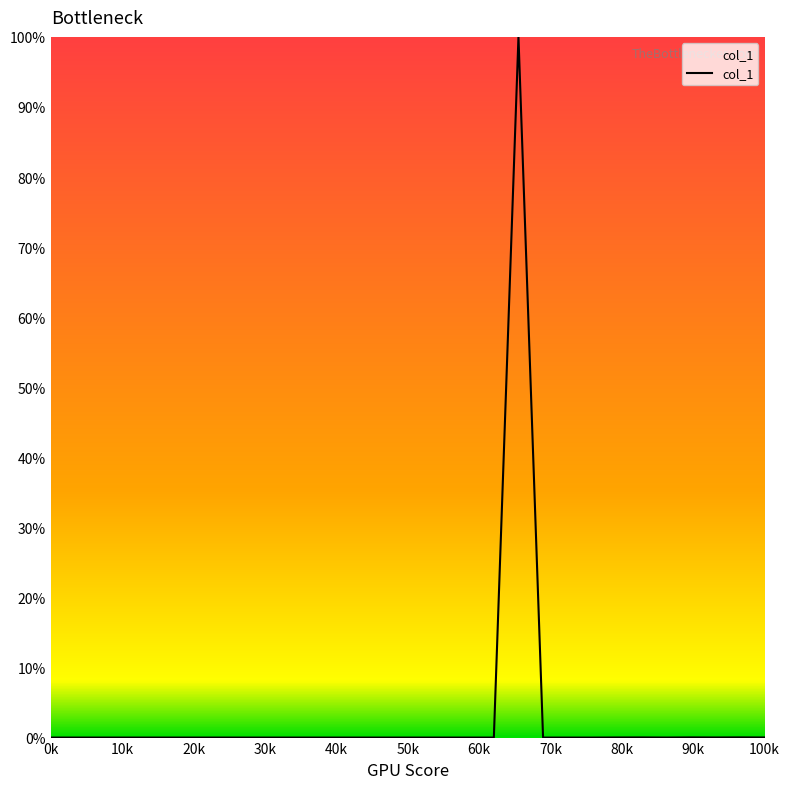

What is the greatest value displayed?

100.0